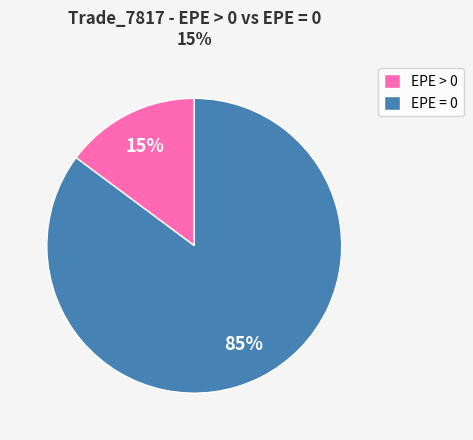

To the nearest percent, what is the combined percentage of EPE = 0 and EPE > 0?

100%